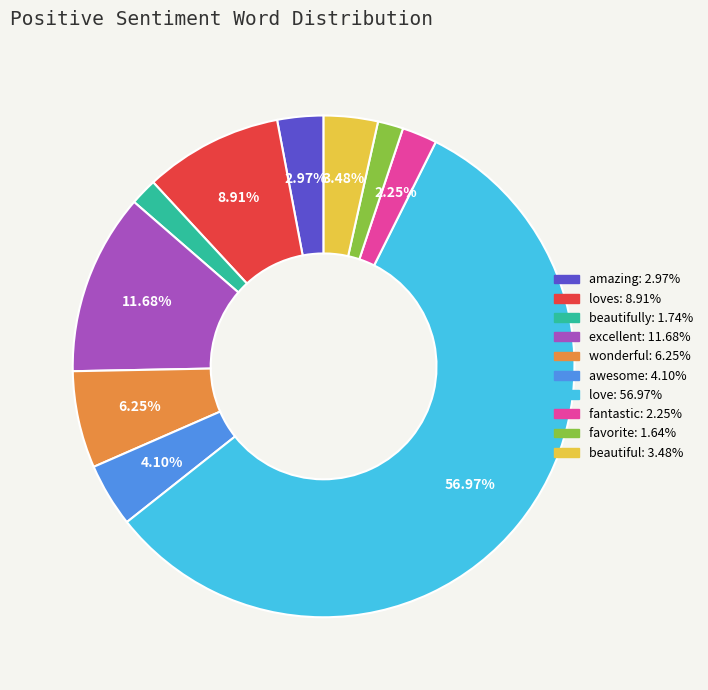

Is there a majority slice in this chart?

Yes